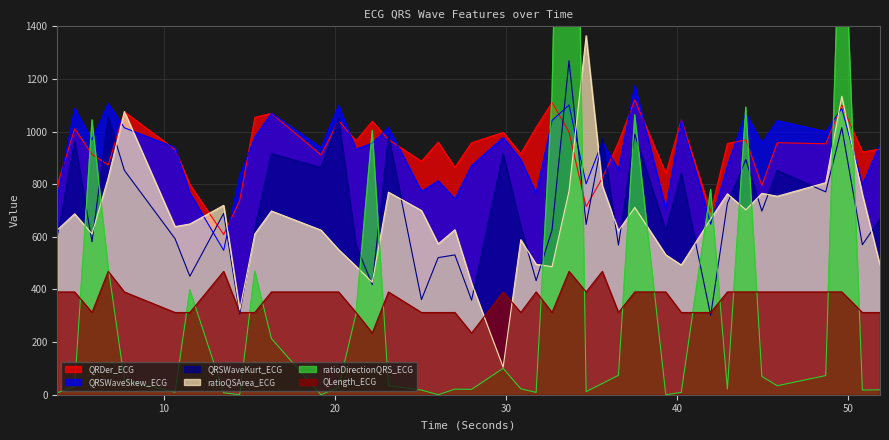

Where does the QRSWaveKurt_ECG series first go above 668?

4.78125